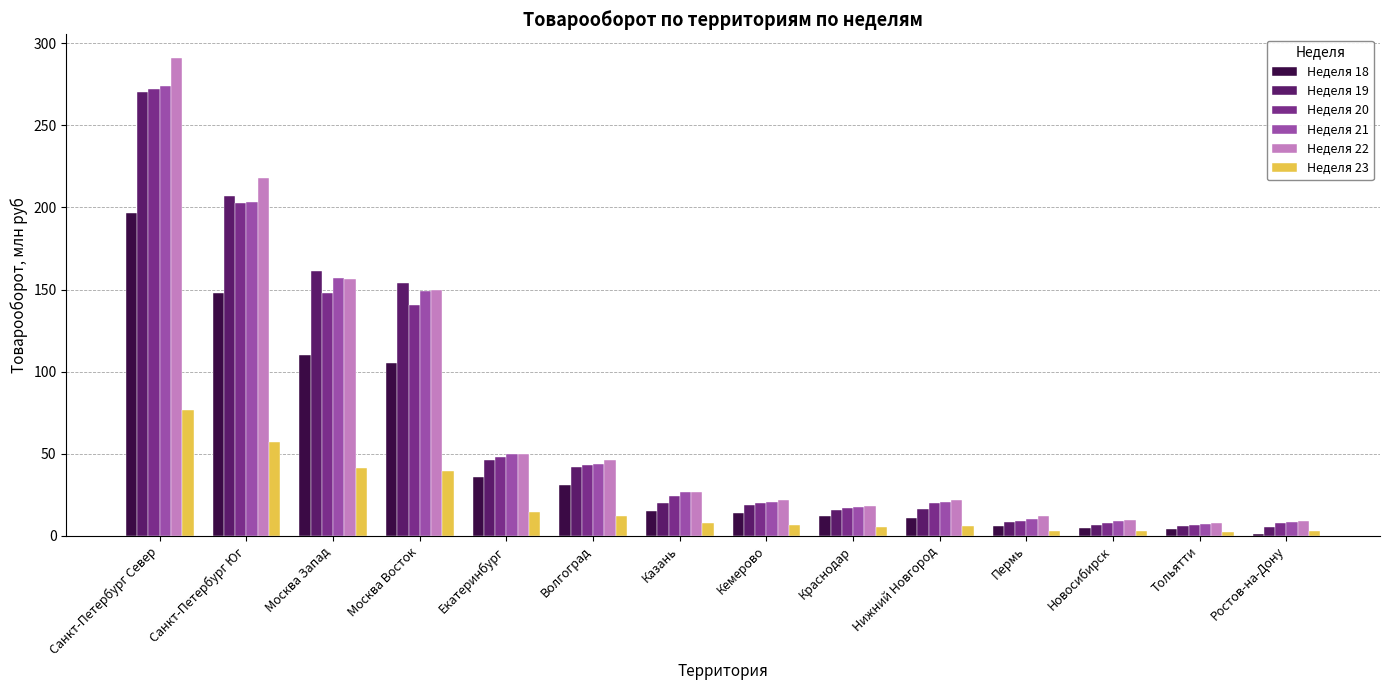

What is the label of the 4th bar from the right?

Пермь